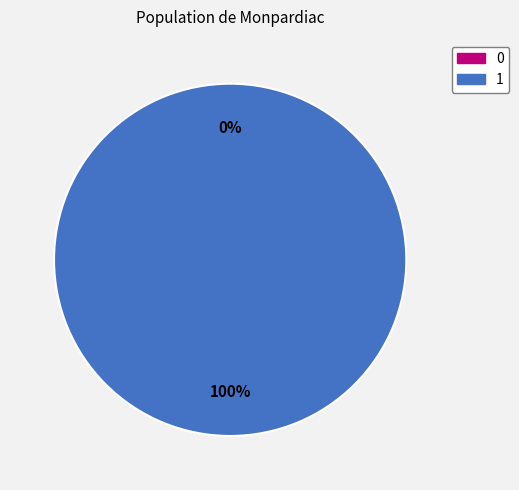

Count the number of slices in the pie.

2